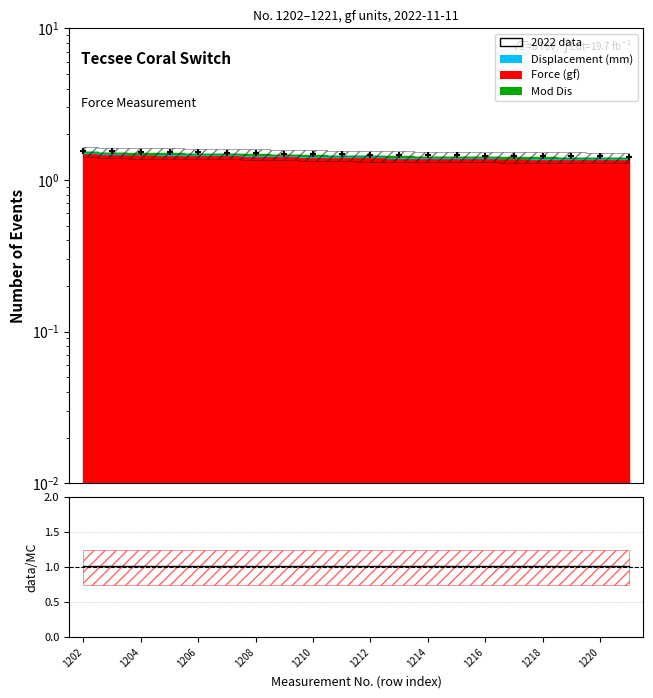

Which has a higher value, 18 or 17?

17